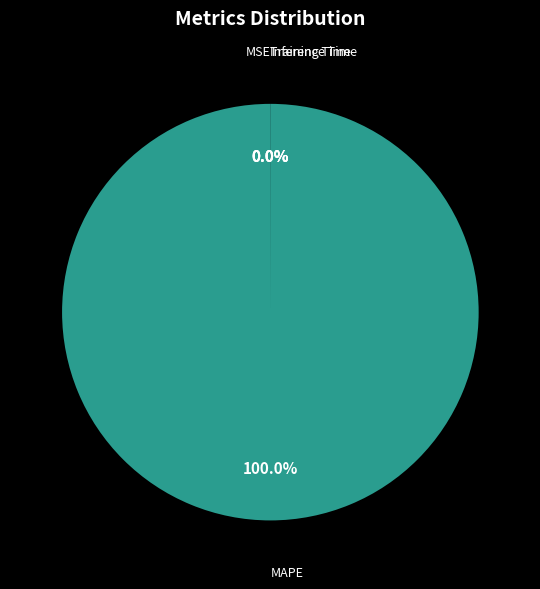

Which category accounts for the majority?

MAPE